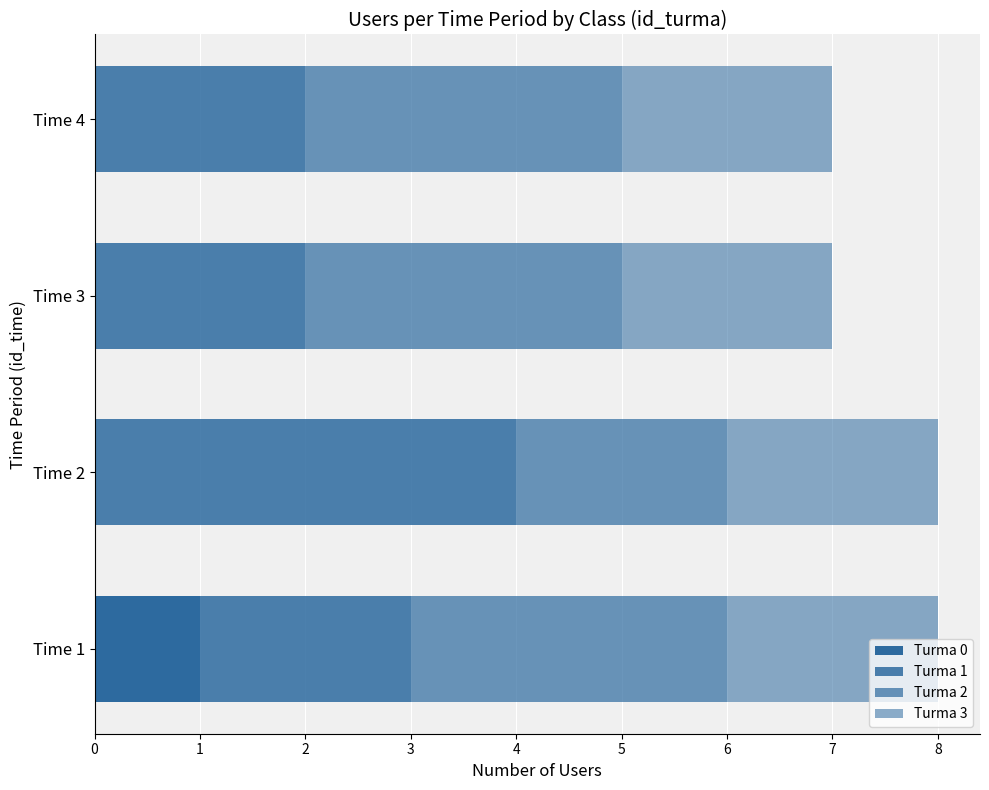

Count the number of categories in the chart.

4